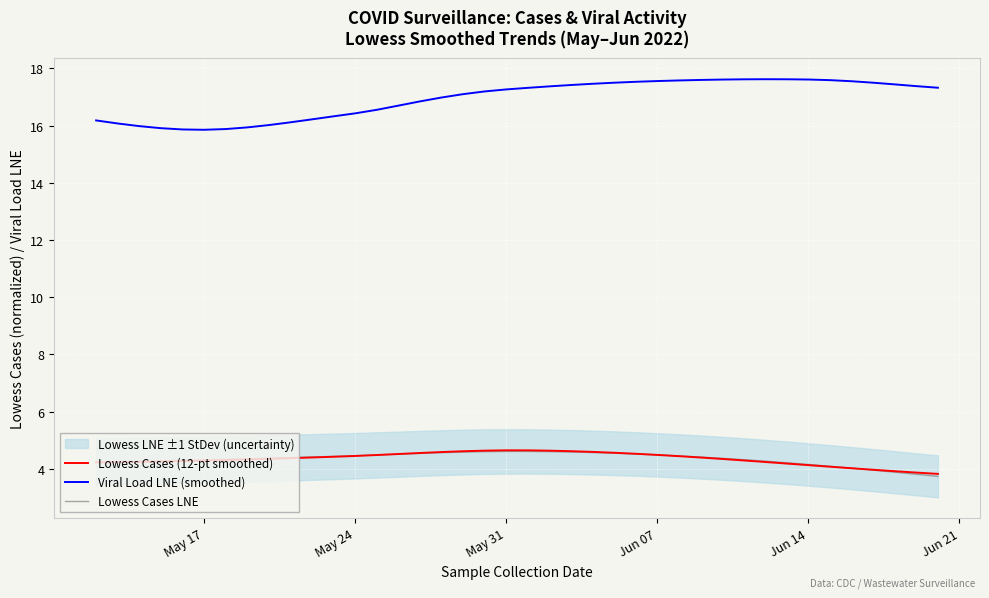

What is the maximum value for Lowess Cases (12-pt smoothed)?

4.6